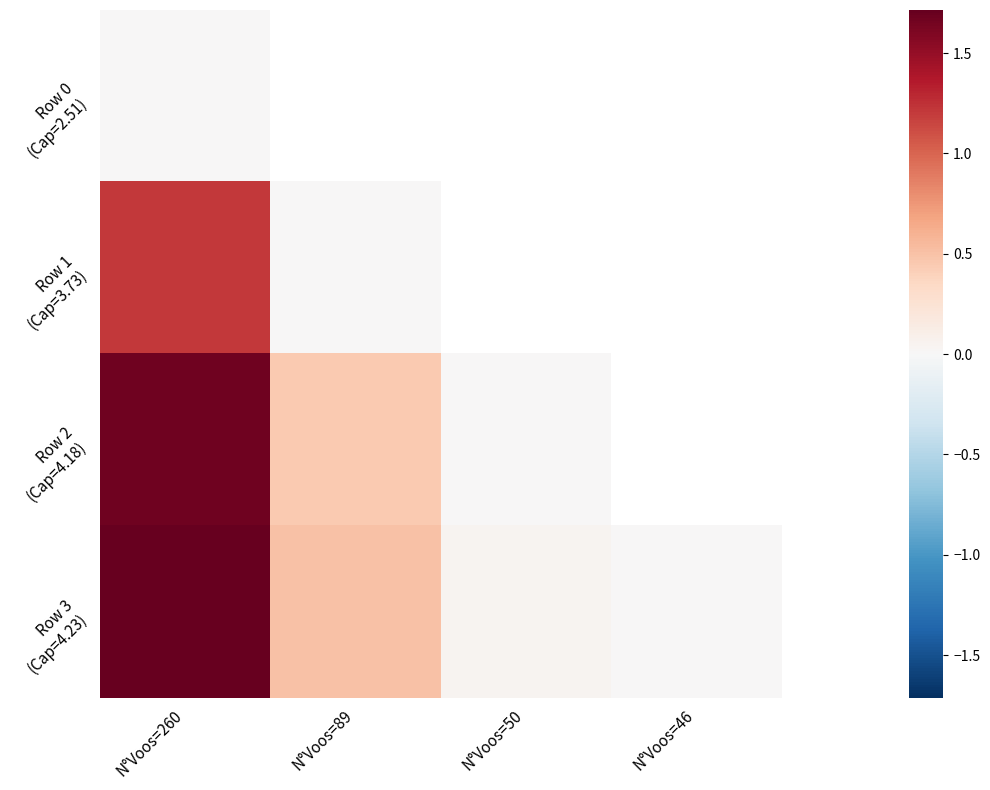

Rank the categories by Row 3 (Cap=4.23) value from highest to lowest.

N°Voos=260, N°Voos=89, N°Voos=50, N°Voos=46